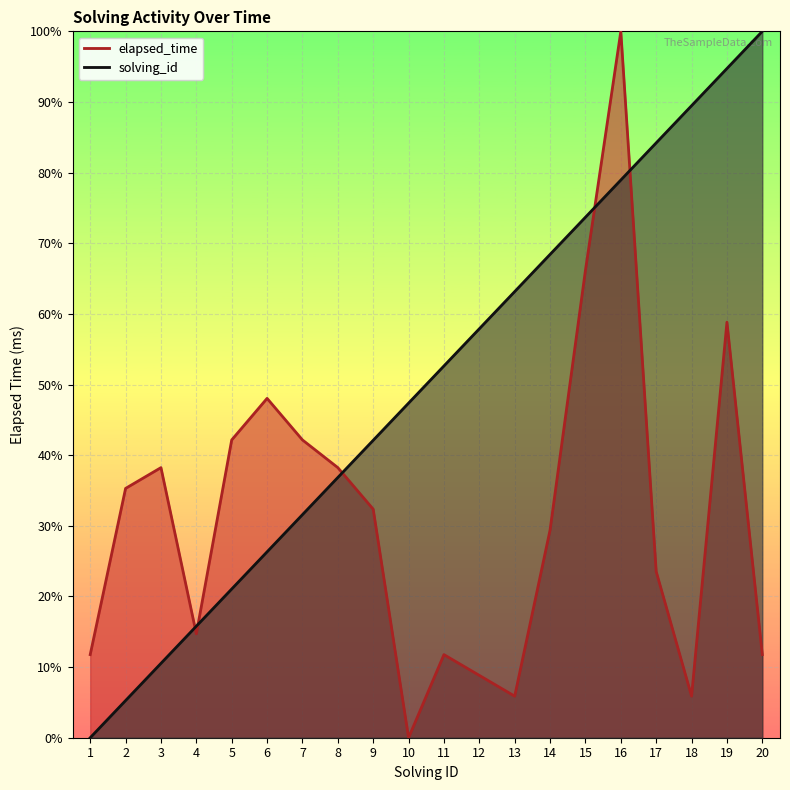

At which category does the chart reach its peak across all series?

20